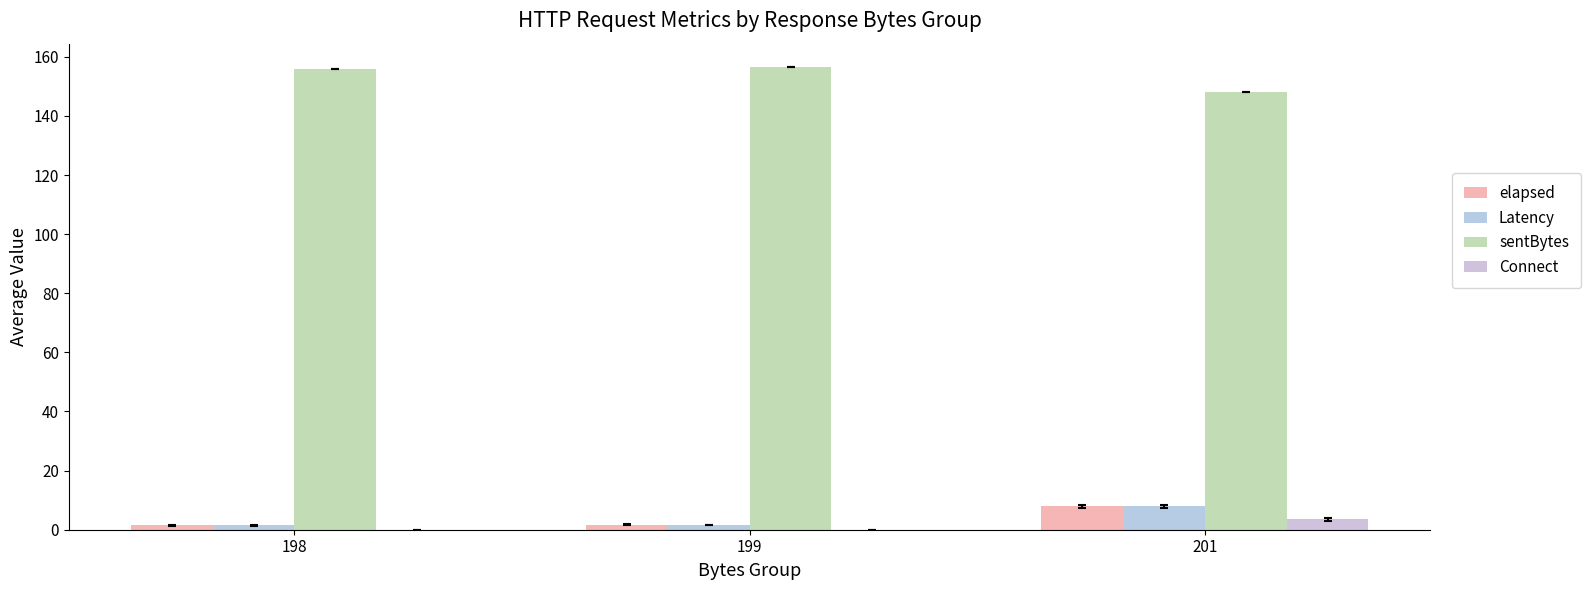

What is the average value of the Connect series?

1.2